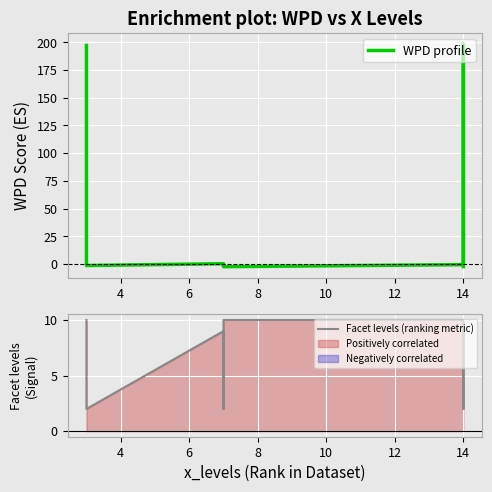

In WPD profile, how many points are higher than both neighbors (excluding endpoints)?

2